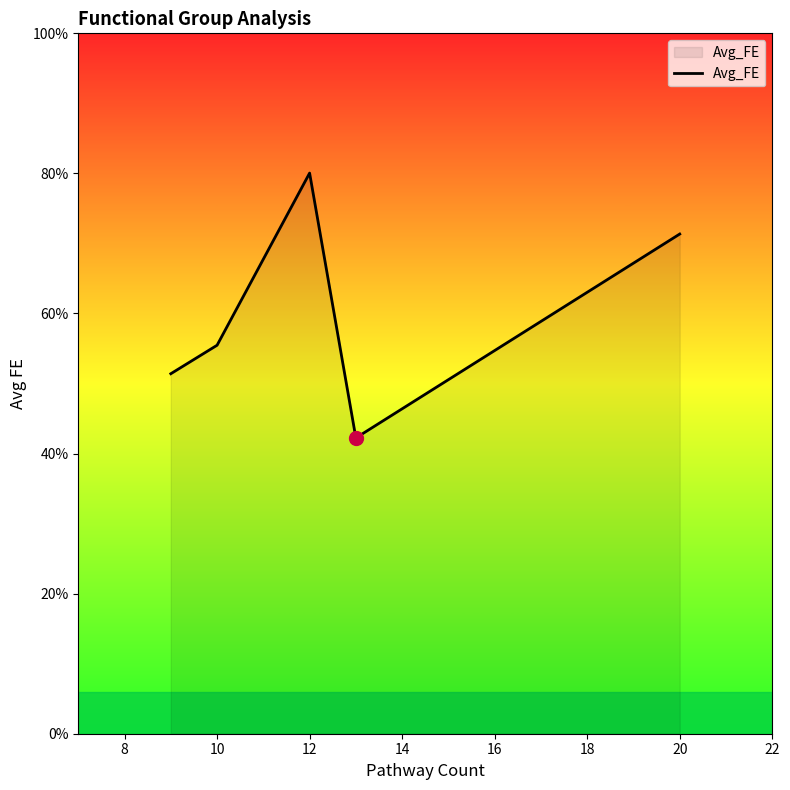

Does the chart have visible grid lines?

No